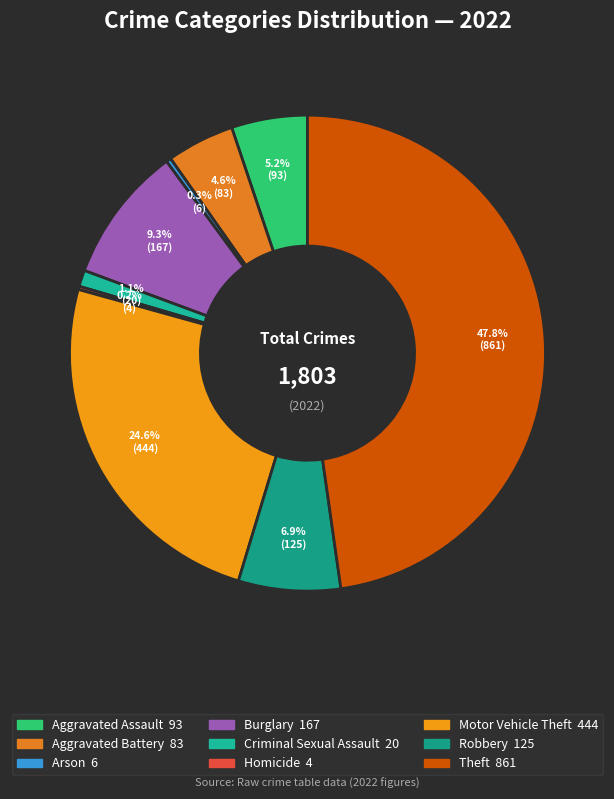

How many slices are in this pie chart?

9